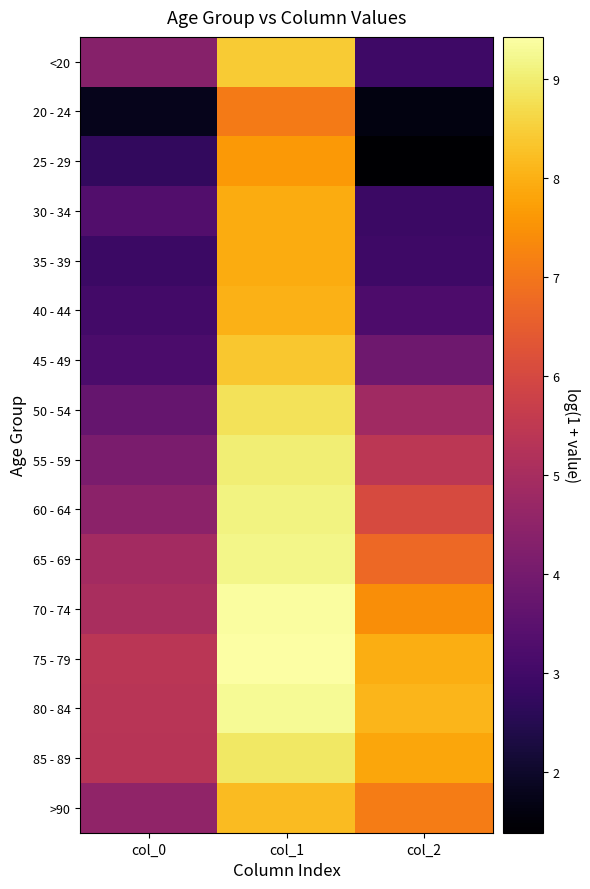

What is the total value across all series at col_0?

64.1